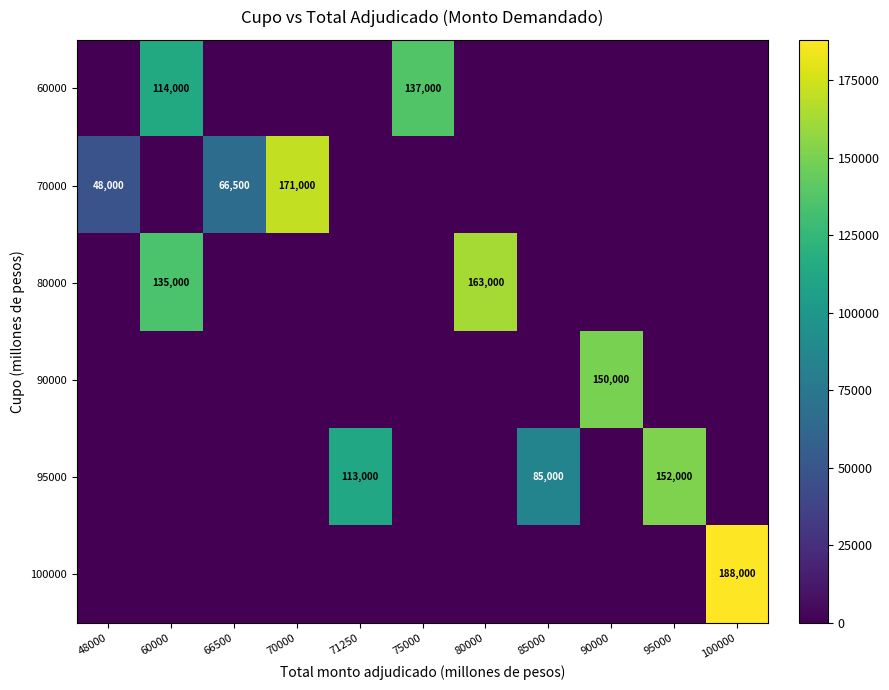

Is it true that 100000 equals 116946 at 100000?

False